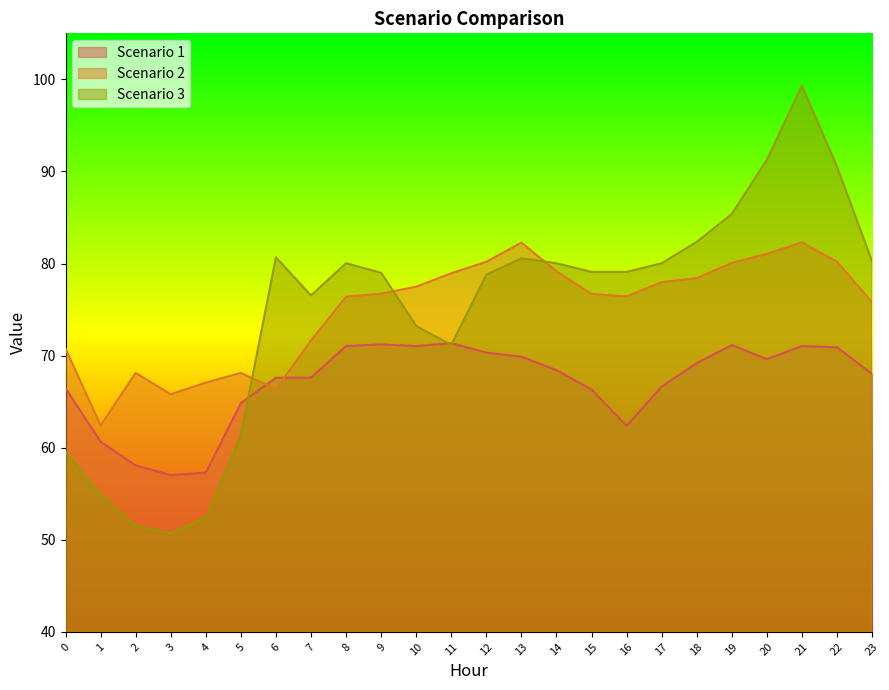

Where is Scenario 2 nearest to the value 72?

7